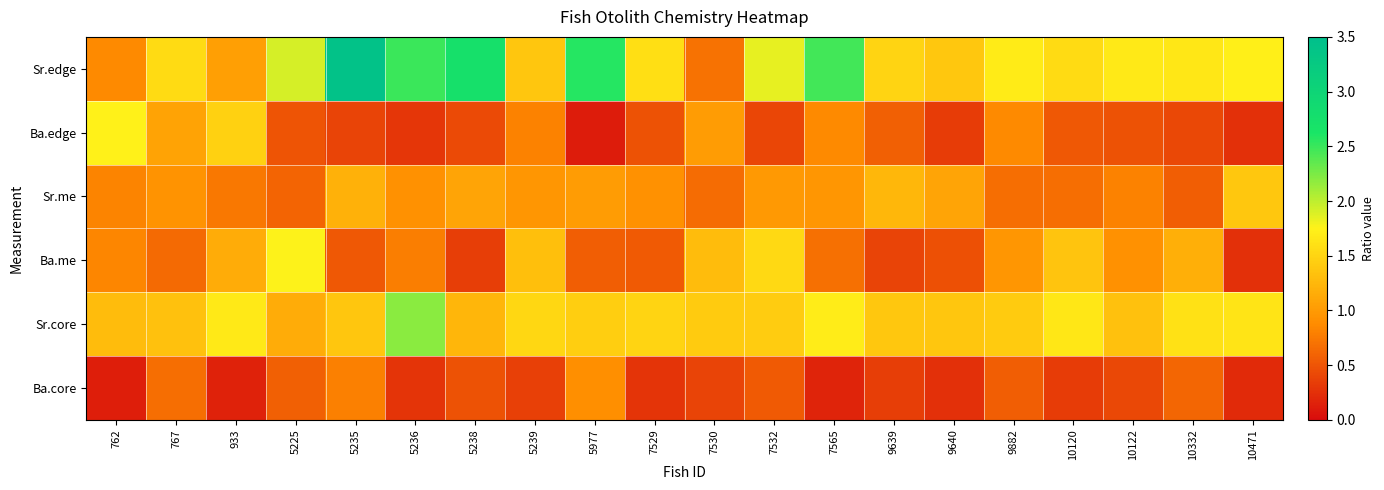

Reading right to left, what are all the values shown in this chart?

Sr.edge: 10471=1.7	10332=1.7	10122=1.7	10120=1.5	9882=1.7	9640=1.4	9639=1.5	7565=2.5	7532=1.8	7530=0.7	7529=1.6	5977=2.6	5239=1.4	5238=2.7	5236=2.5	5235=3.4	5225=1.9	933=1.1	767=1.5	762=0.9
Ba.edge: 10471=0.2	10332=0.4	10122=0.5	10120=0.5	9882=0.9	9640=0.3	9639=0.6	7565=0.9	7532=0.4	7530=1.0	7529=0.5	5977=0.1	5239=0.8	5238=0.4	5236=0.3	5235=0.4	5225=0.5	933=1.5	767=1.1	762=1.7
Sr.me: 10471=1.4	10332=0.6	10122=0.8	10120=0.7	9882=0.7	9640=1.1	9639=1.2	7565=1.0	7532=1.0	7530=0.7	7529=0.9	5977=1.0	5239=1.0	5238=1.1	5236=0.9	5235=1.2	5225=0.6	933=0.7	767=0.9	762=0.8
Ba.me: 10471=0.3	10332=1.2	10122=0.9	10120=1.4	9882=1.0	9640=0.5	9639=0.4	7565=0.7	7532=1.5	7530=1.3	7529=0.5	5977=0.6	5239=1.3	5238=0.3	5236=0.8	5235=0.5	5225=1.8	933=1.2	767=0.7	762=0.8
Sr.core: 10471=1.6	10332=1.6	10122=1.3	10120=1.7	9882=1.4	9640=1.4	9639=1.4	7565=1.7	7532=1.4	7530=1.4	7529=1.5	5977=1.4	5239=1.5	5238=1.2	5236=2.2	5235=1.4	5225=1.2	933=1.7	767=1.3	762=1.3
Ba.core: 10471=0.2	10332=0.6	10122=0.4	10120=0.3	9882=0.6	9640=0.2	9639=0.4	7565=0.2	7532=0.5	7530=0.4	7529=0.3	5977=0.9	5239=0.4	5238=0.5	5236=0.3	5235=0.8	5225=0.6	933=0.2	767=0.7	762=0.1